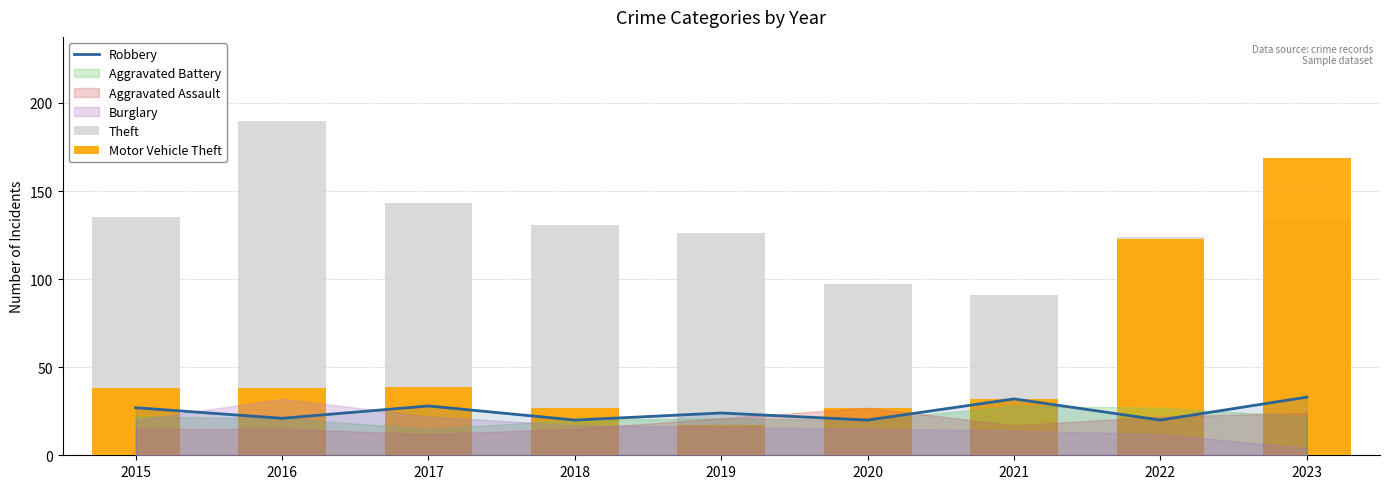

Which series has the largest total across all categories?

Theft